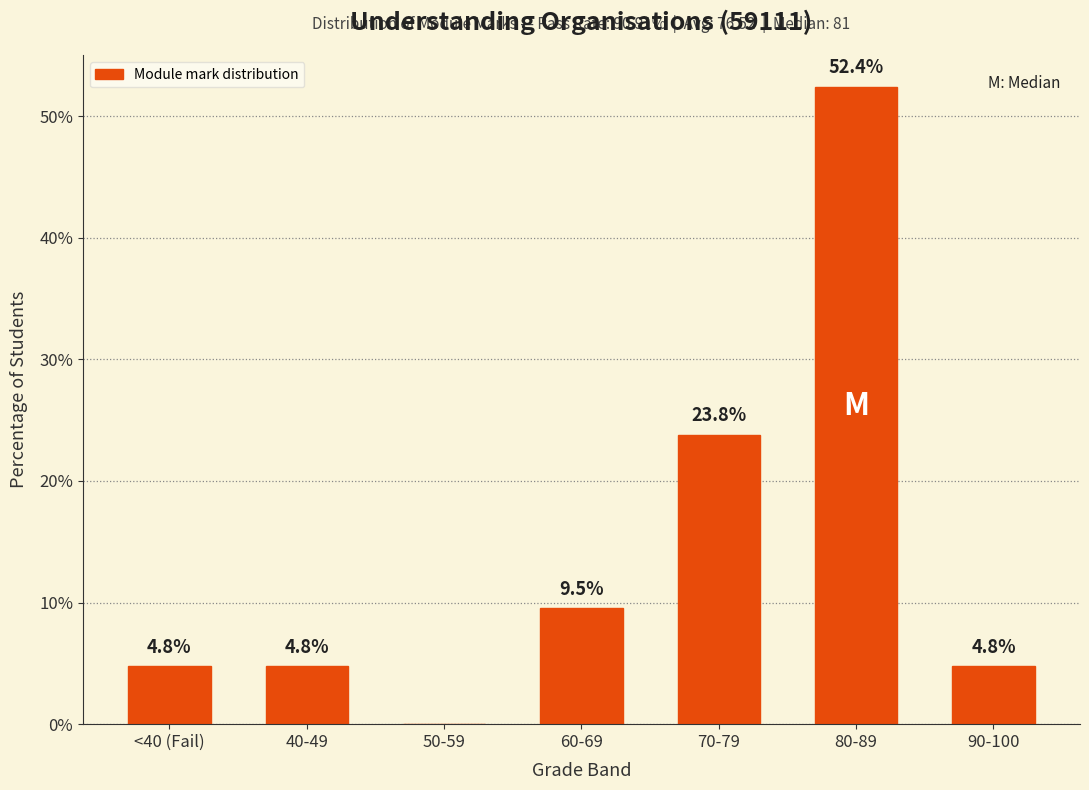

The chart shows a value of 4.8 at 90-100. True or false?

True